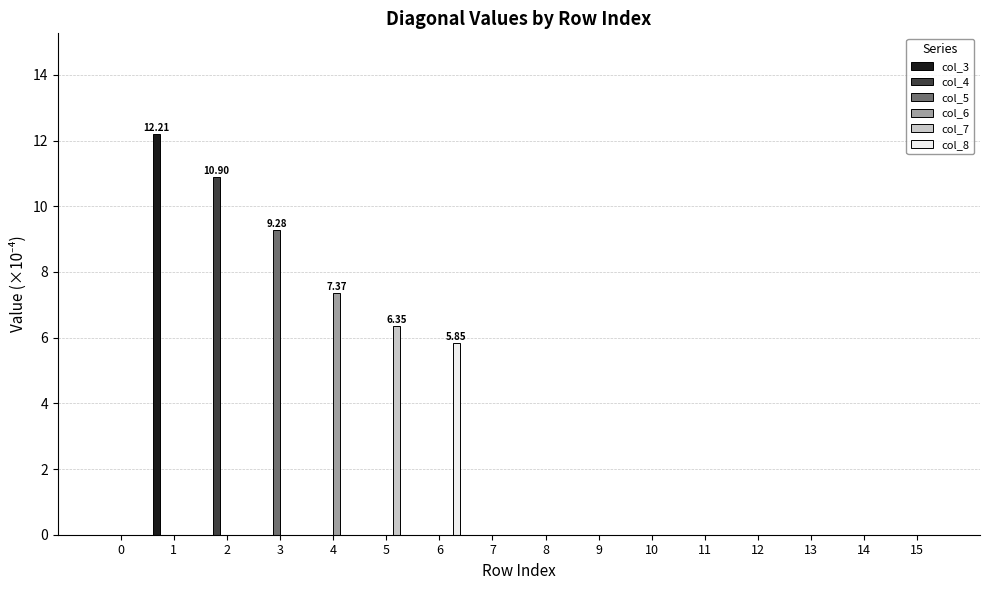

Reading left to right, transcribe all the data shown in this chart.

col_3: 0.0	12.2	0.0	0.0	0.0	0.0	0.0	0.0	0.0	0.0	0.0	0.0	0.0	0.0	0.0	0.0
col_4: 0.0	0.0	10.9	0.0	0.0	0.0	0.0	0.0	0.0	0.0	0.0	0.0	0.0	0.0	0.0	0.0
col_5: 0.0	0.0	0.0	9.3	0.0	0.0	0.0	0.0	0.0	0.0	0.0	0.0	0.0	0.0	0.0	0.0
col_6: 0.0	0.0	0.0	0.0	7.4	0.0	0.0	0.0	0.0	0.0	0.0	0.0	0.0	0.0	0.0	0.0
col_7: 0.0	0.0	0.0	0.0	0.0	6.4	0.0	0.0	0.0	0.0	0.0	0.0	0.0	0.0	0.0	0.0
col_8: 0.0	0.0	0.0	0.0	0.0	0.0	5.8	0.0	0.0	0.0	0.0	0.0	0.0	0.0	0.0	0.0